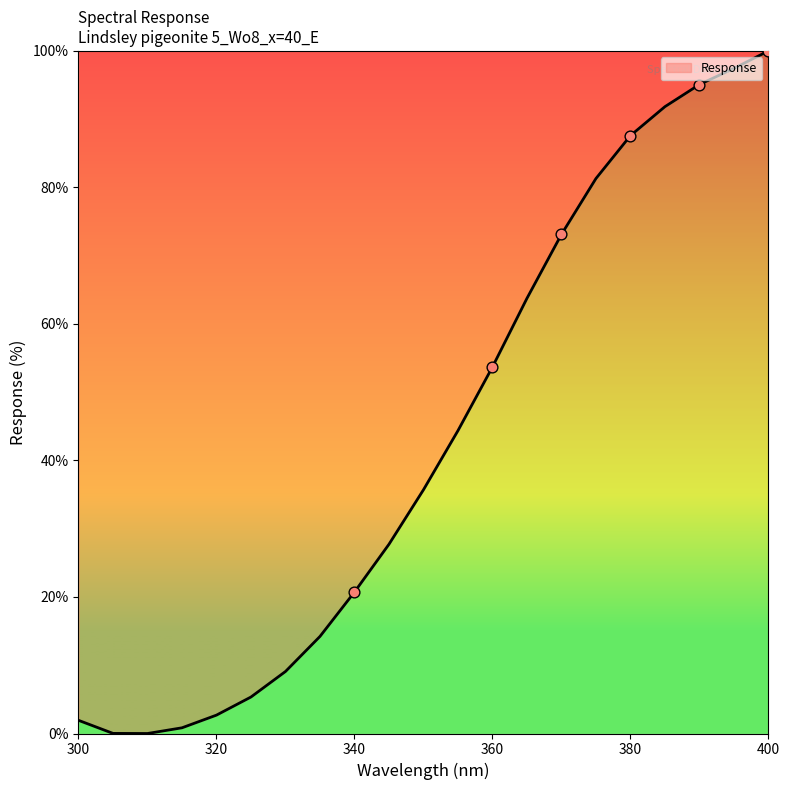

What is the difference between the maximum and minimum values?

100.0